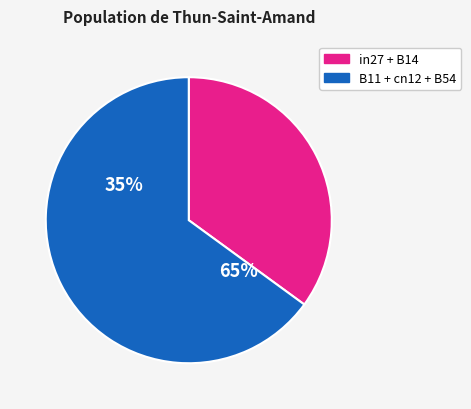

To the nearest percent, what portion does cn12 represent?

13%